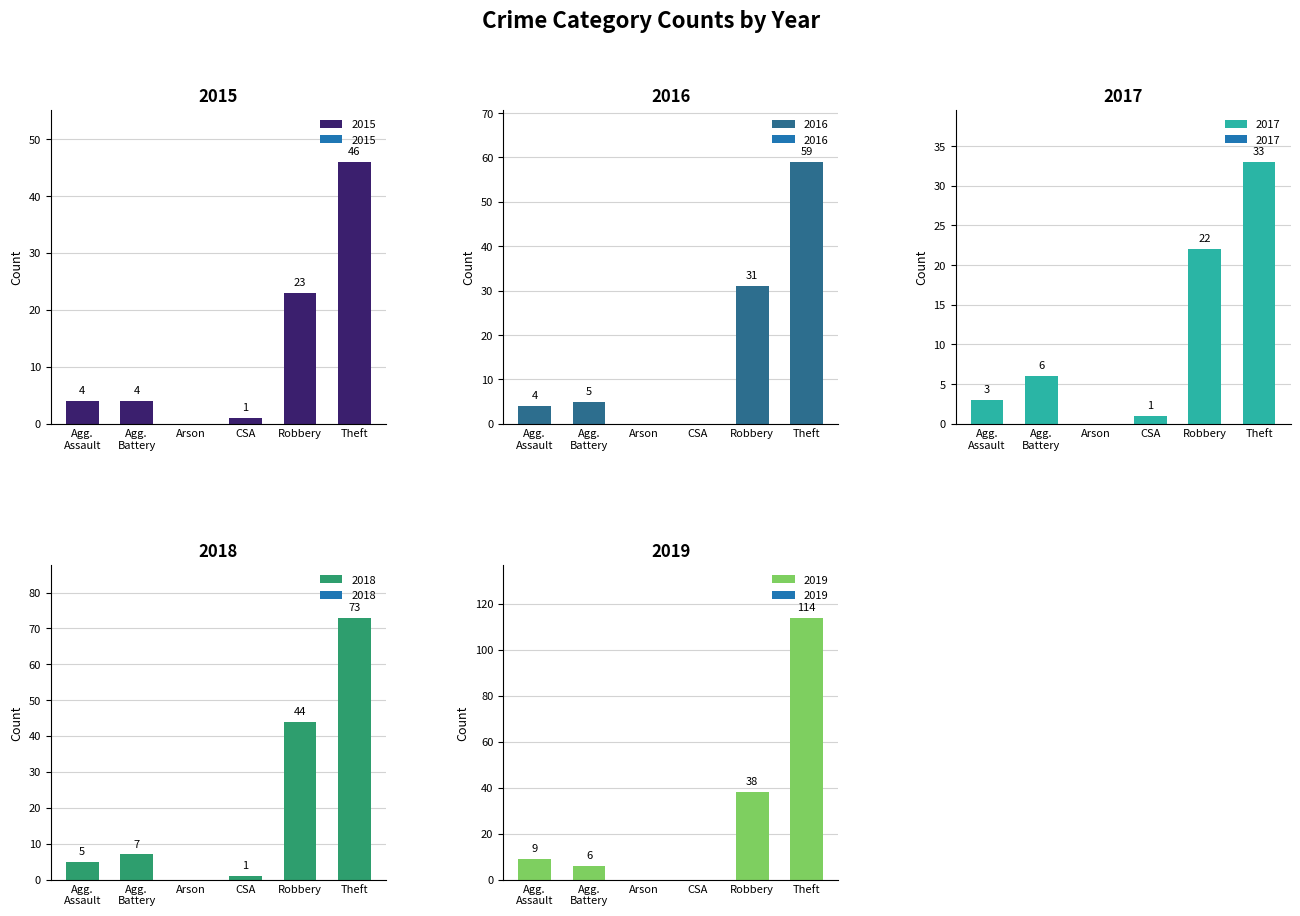

How many data points in 2016 are less than 5?

3